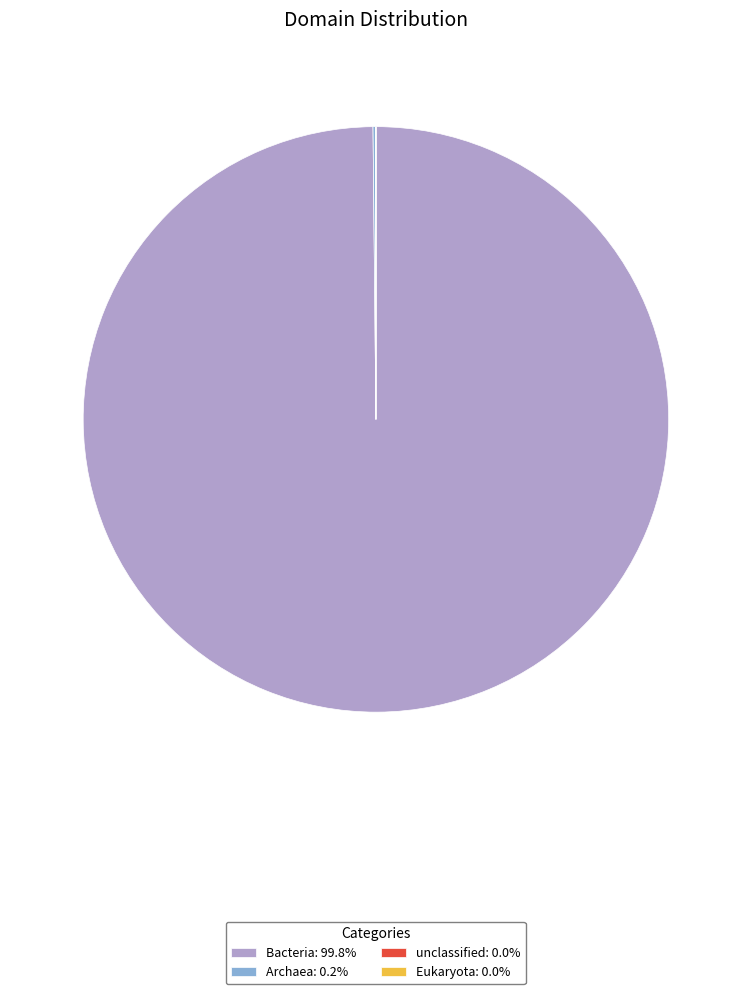

Is it true that Bacteria is 100% of the pie?

True